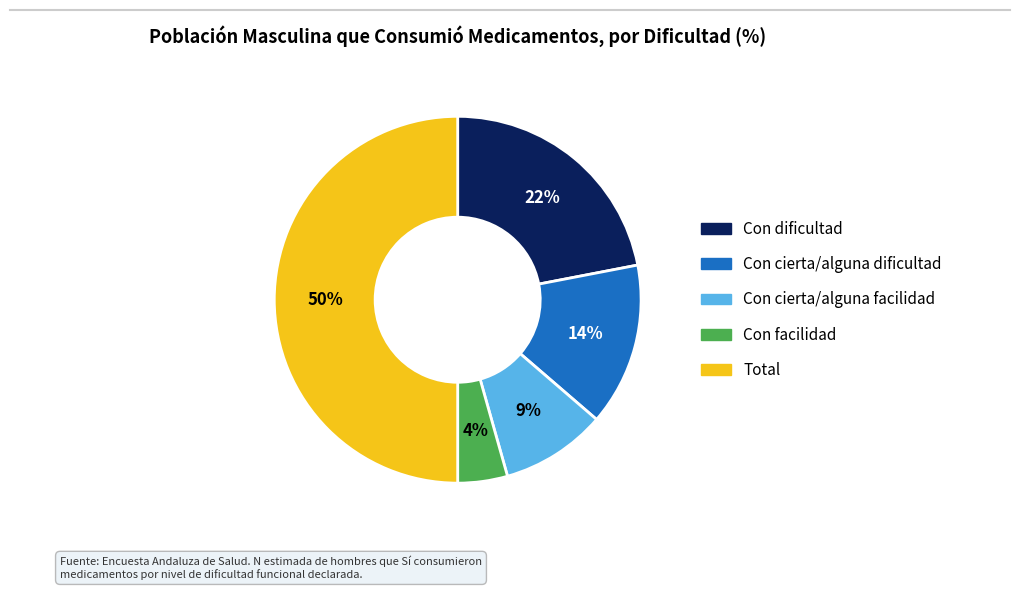

Is Con dificultad the majority of the pie?

No